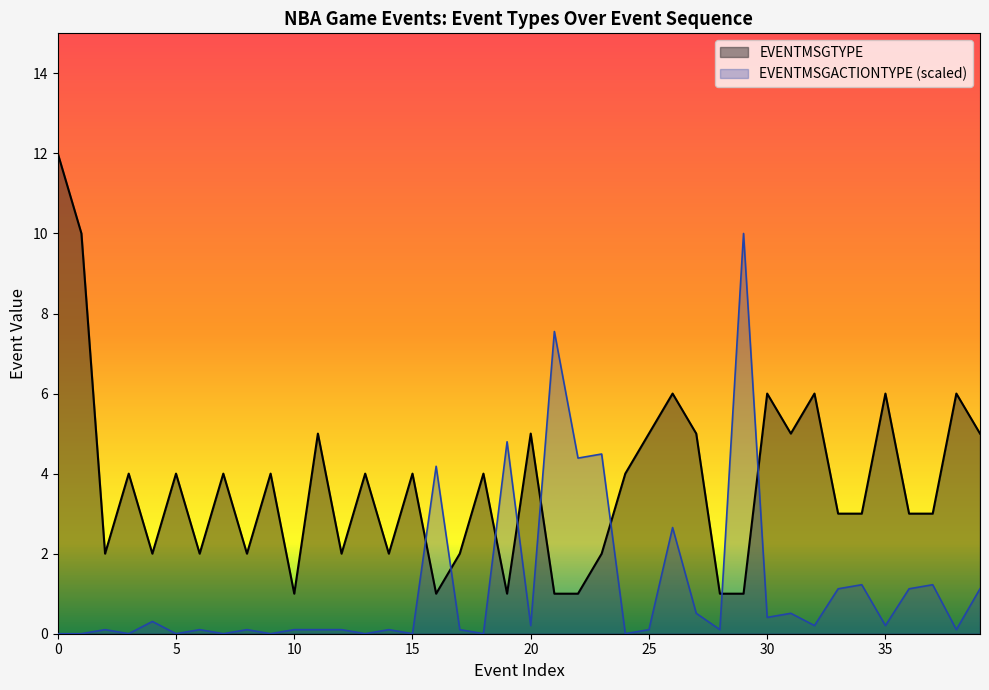

What is the total value across all series at 5?

4.0